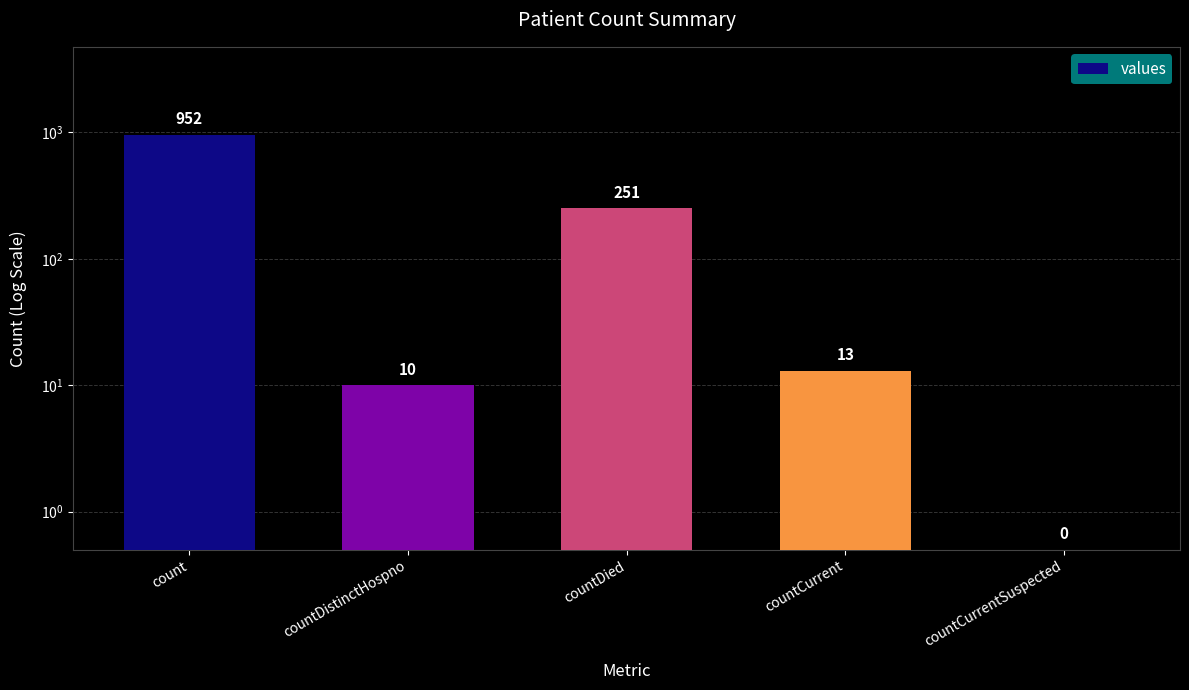

Count the number of categories in the chart.

5